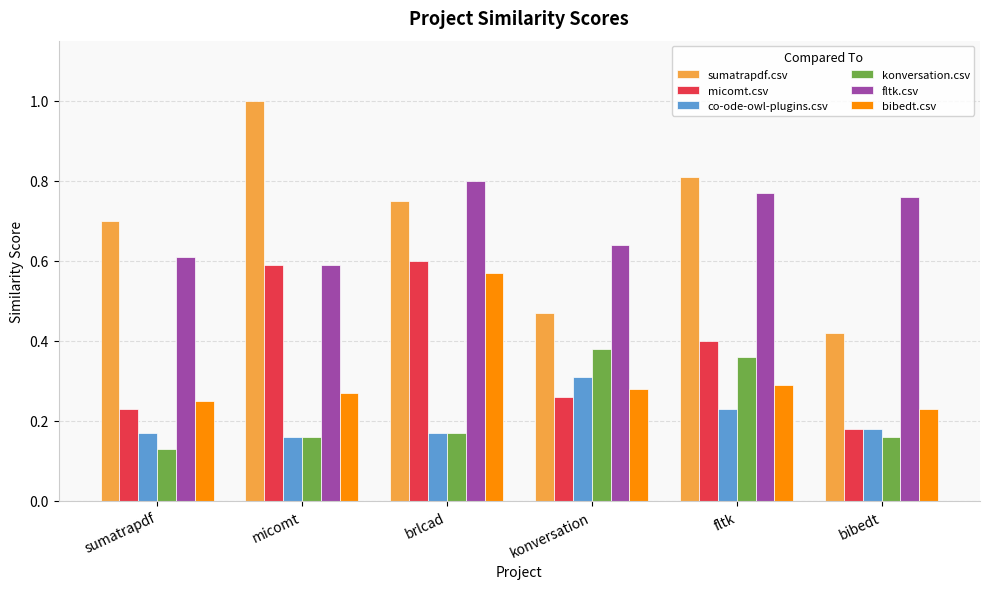

What is the sum of all bibedt.csv values?

1.9